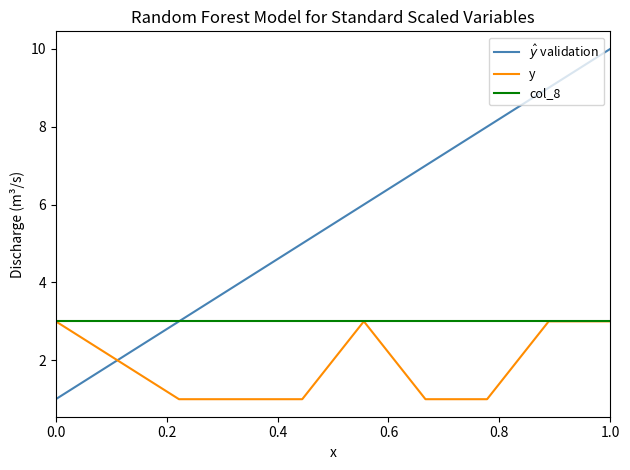

What is the greatest value displayed?

10